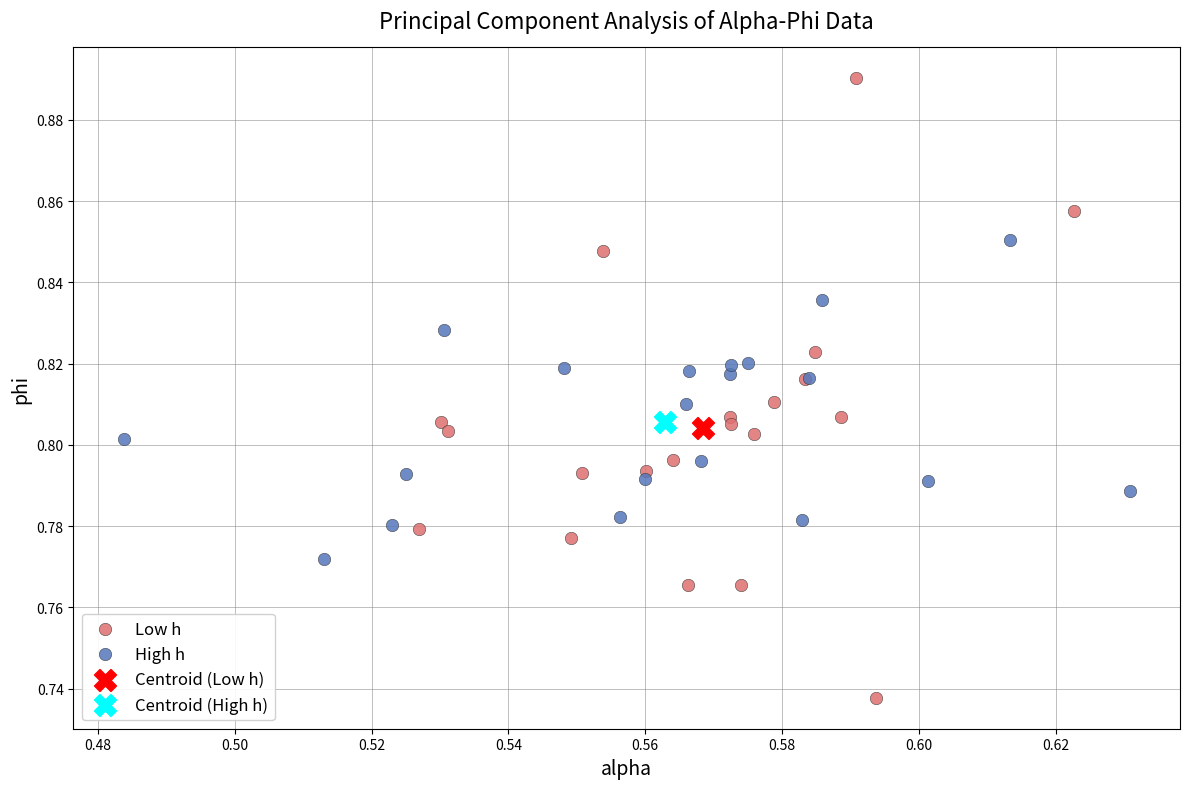

What are all the series names shown in the legend?

Low h, High h, Centroid (Low h), Centroid (High h)